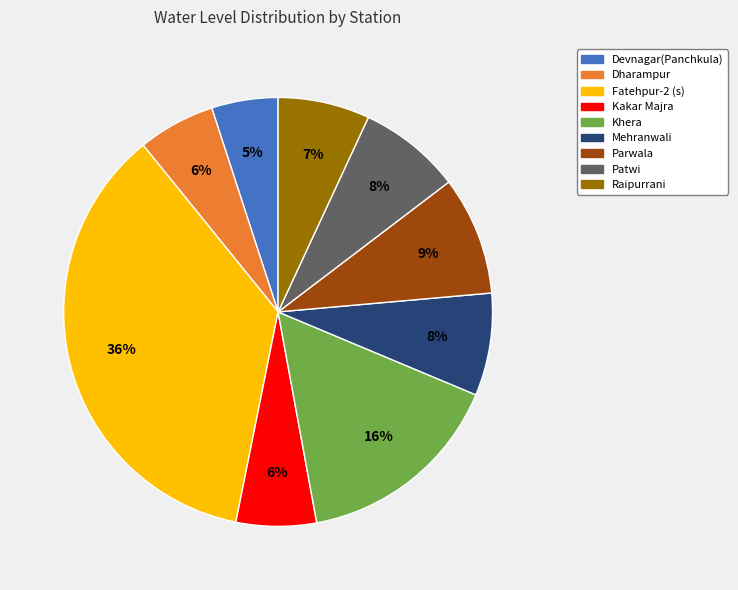

What percentage is the Khera slice, to the nearest percent?

16%